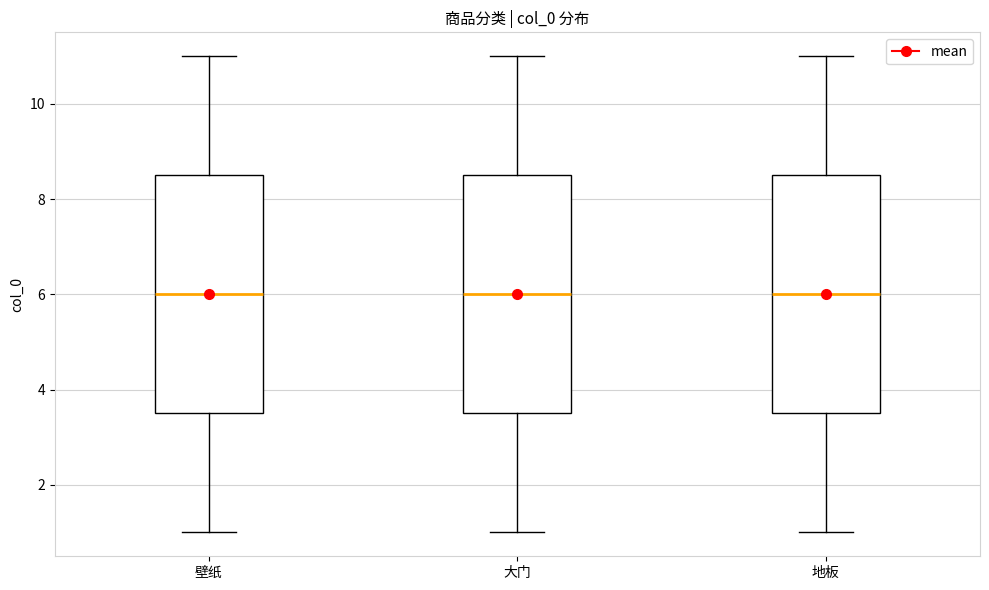

Reading left to right, read every box against the y-axis: the position of its median line, the range the box covers, and the ends of its whiskers. The values are not printed on the chart, so give them approximately, as read against the axis.

壁纸: median 6.0, box 3.6 to 8.6, whiskers 1.0 to 11.0
大门: median 6.0, box 3.6 to 8.6, whiskers 1.0 to 11.0
地板: median 6.0, box 3.6 to 8.6, whiskers 1.0 to 11.0